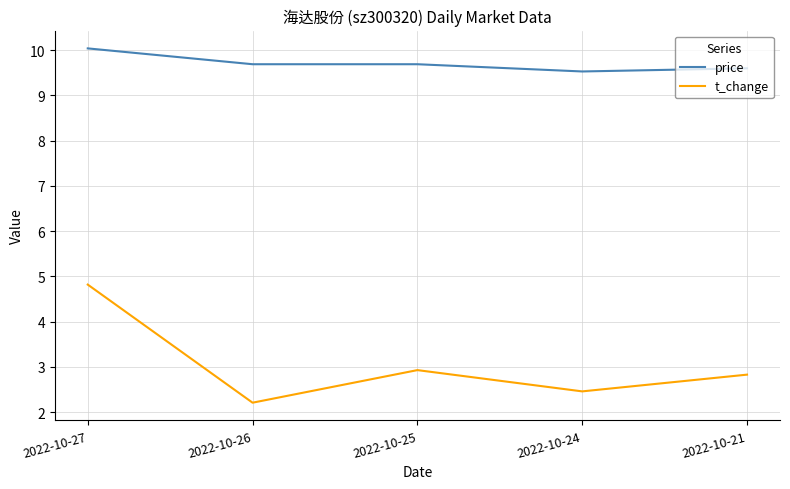

The value of price at 2022-10-26 is 9.7. True or false?

True